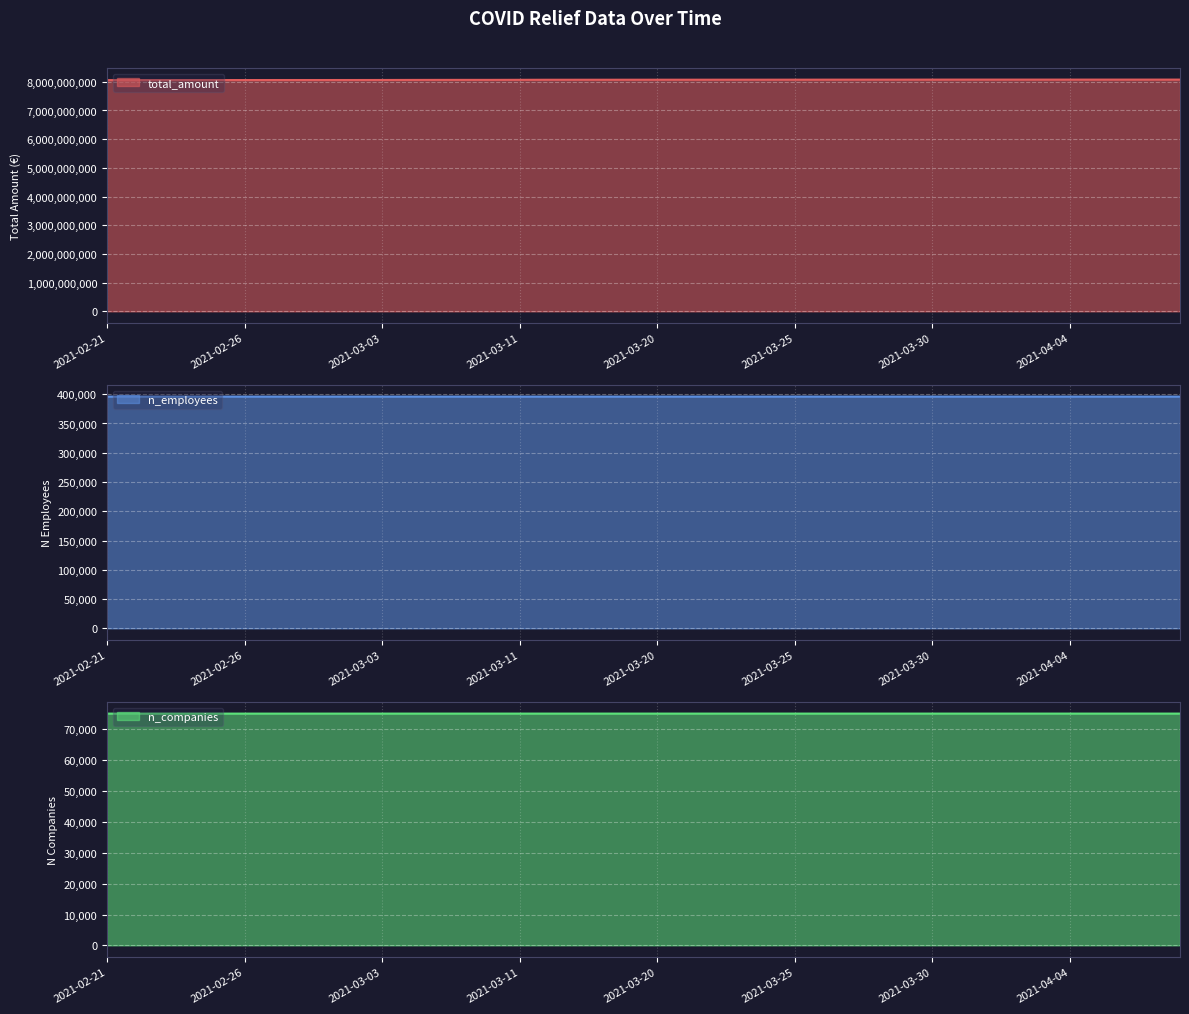

What is the difference between the maximum and second lowest values in the total_amount series?

17997213